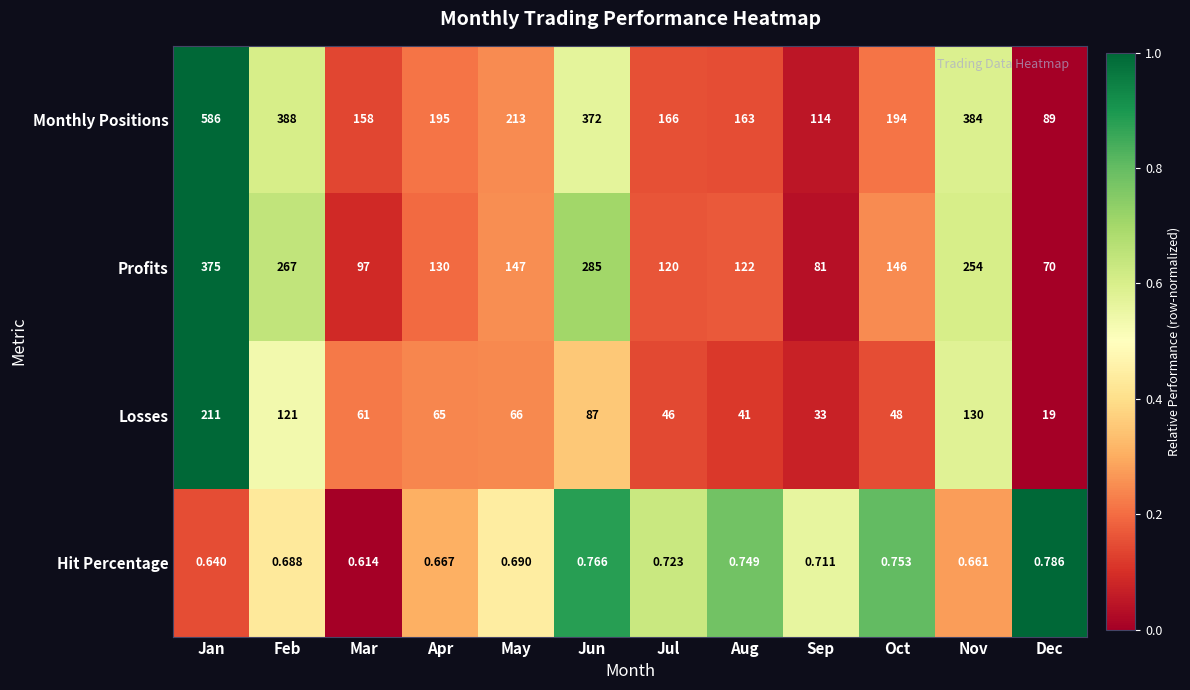

Which label corresponds to the largest value in the chart?

Jan